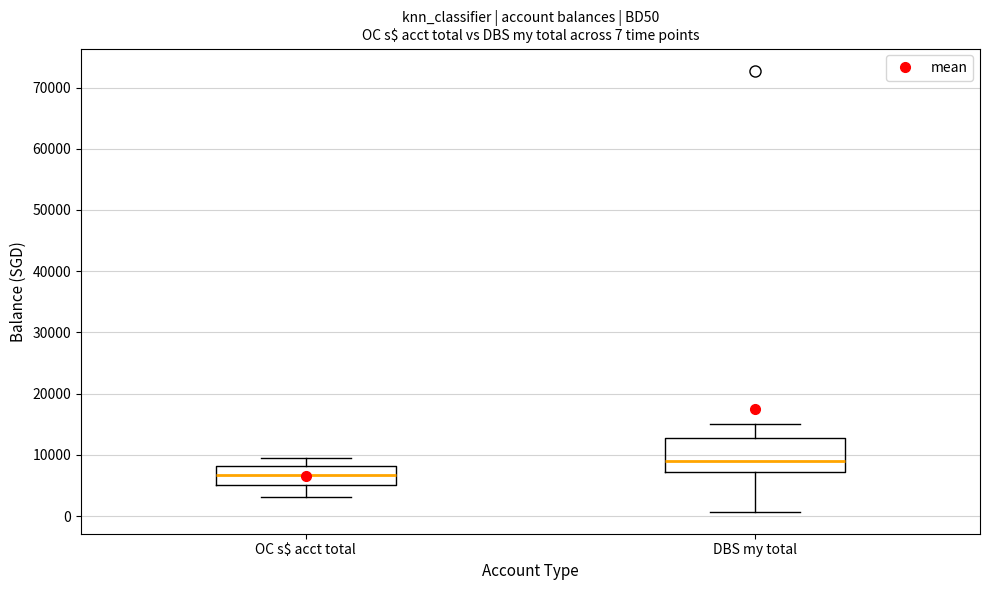

Which box has the lowest median line?

OC s$ acct total